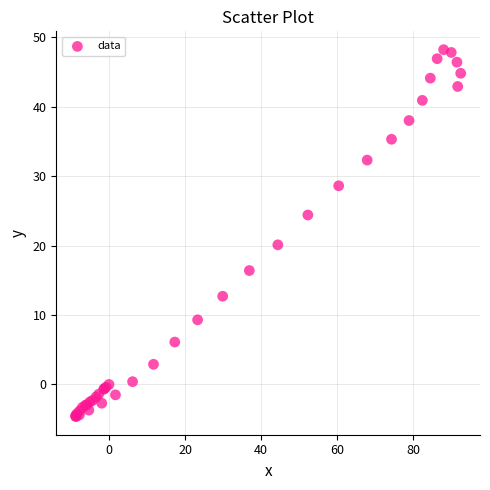

What Y value in the scatter plot is closest to 21?

20.1